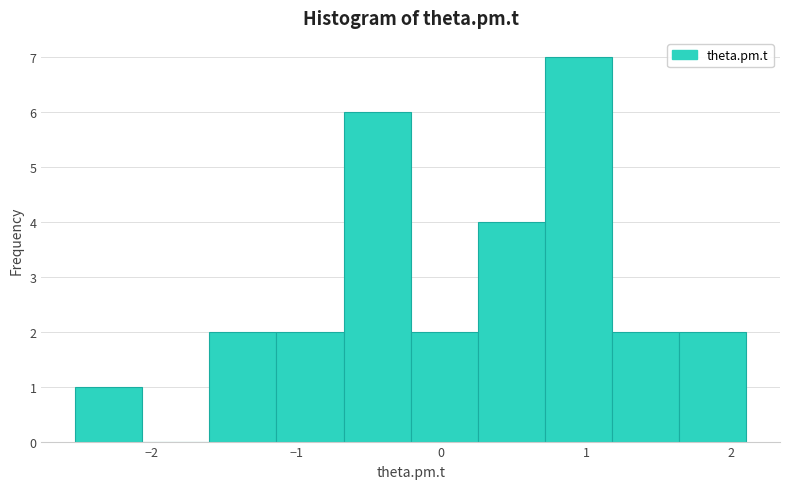

Which range on the x-axis has the tallest bar?

0.7 to 1.2